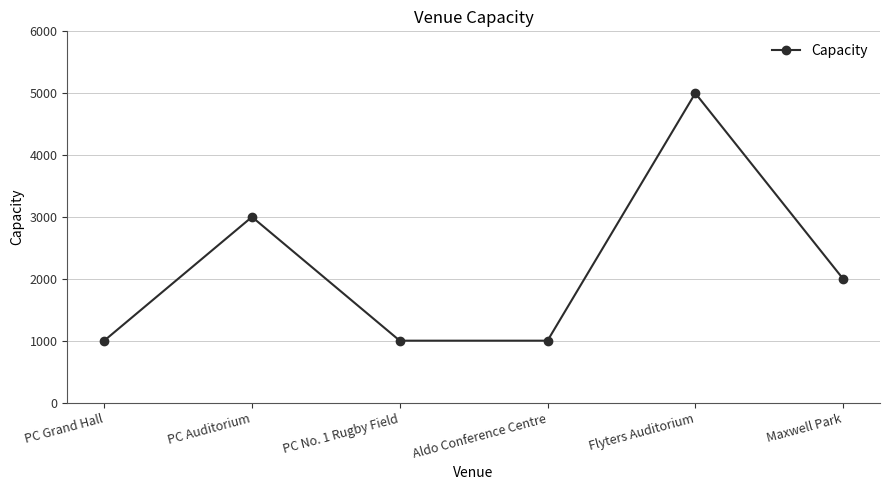

What position from the right is PC Grand Hall?

6